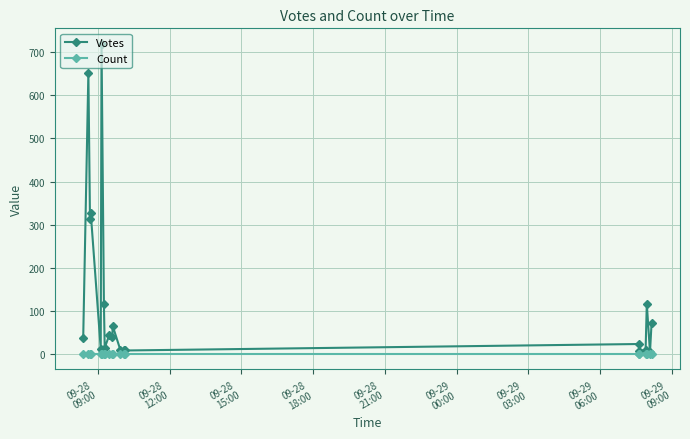

What is the average value of the Votes series?

131